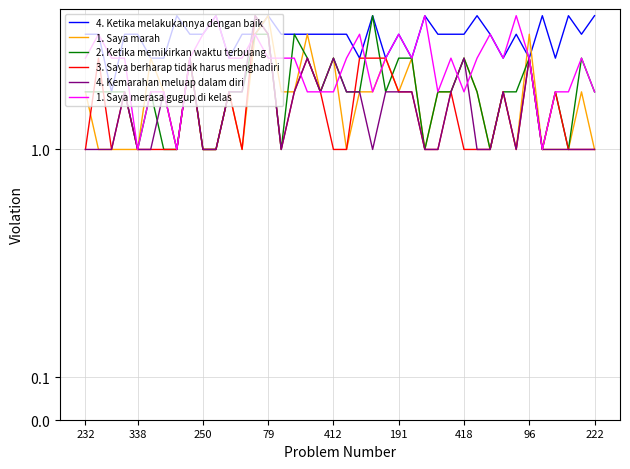

How many series are shown in this chart?

6